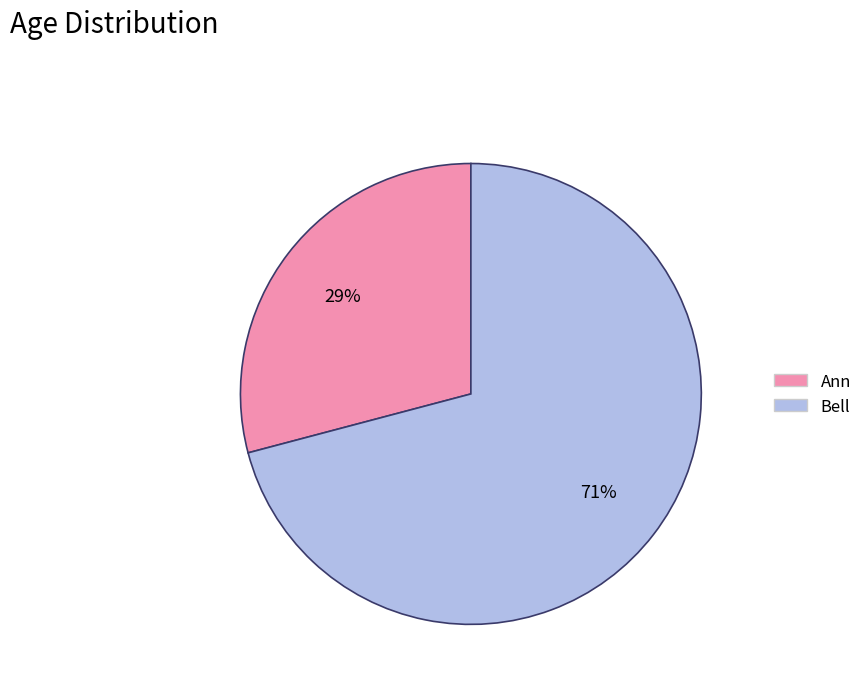

To the nearest percent, what is the combined percentage of Ann and Bell?

100%